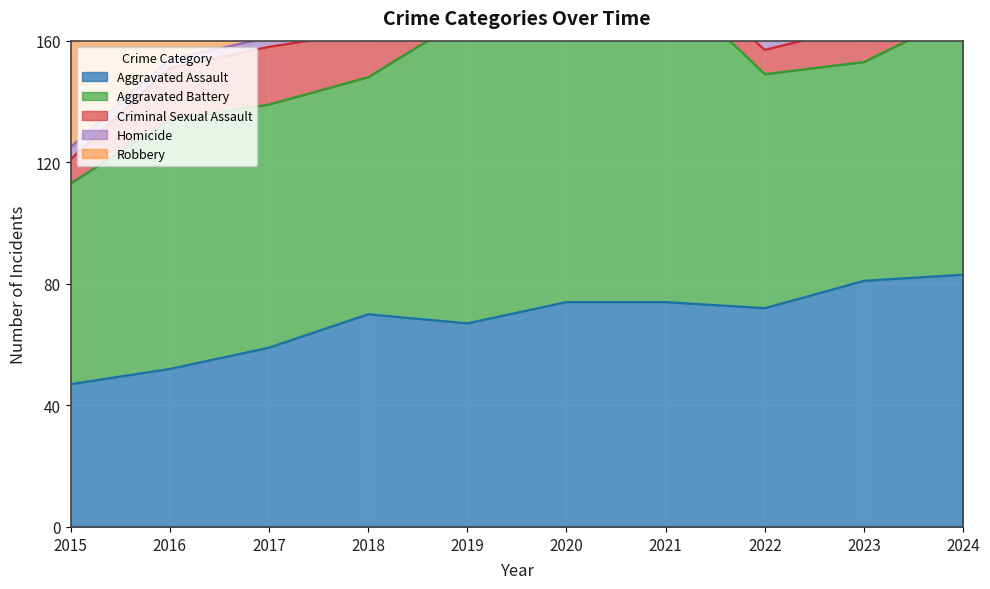

Reading right to left, list all the values displayed in this chart.

Aggravated Assault: 2024=83	2023=81	2022=72	2021=74	2020=74	2019=67	2018=70	2017=59	2016=52	2015=47
Aggravated Battery: 2024=86	2023=72	2022=77	2021=106	2020=87	2019=101	2018=78	2017=80	2016=82	2015=66
Criminal Sexual Assault: 2024=13	2023=12	2022=8	2021=6	2020=14	2019=16	2018=15	2017=19	2016=17	2015=8
Homicide: 2024=9	2023=7	2022=13	2021=20	2020=6	2019=1	2018=13	2017=3	2016=3	2015=4
Robbery: 2024=60	2023=53	2022=35	2021=42	2020=68	2019=40	2018=61	2017=77	2016=64	2015=60